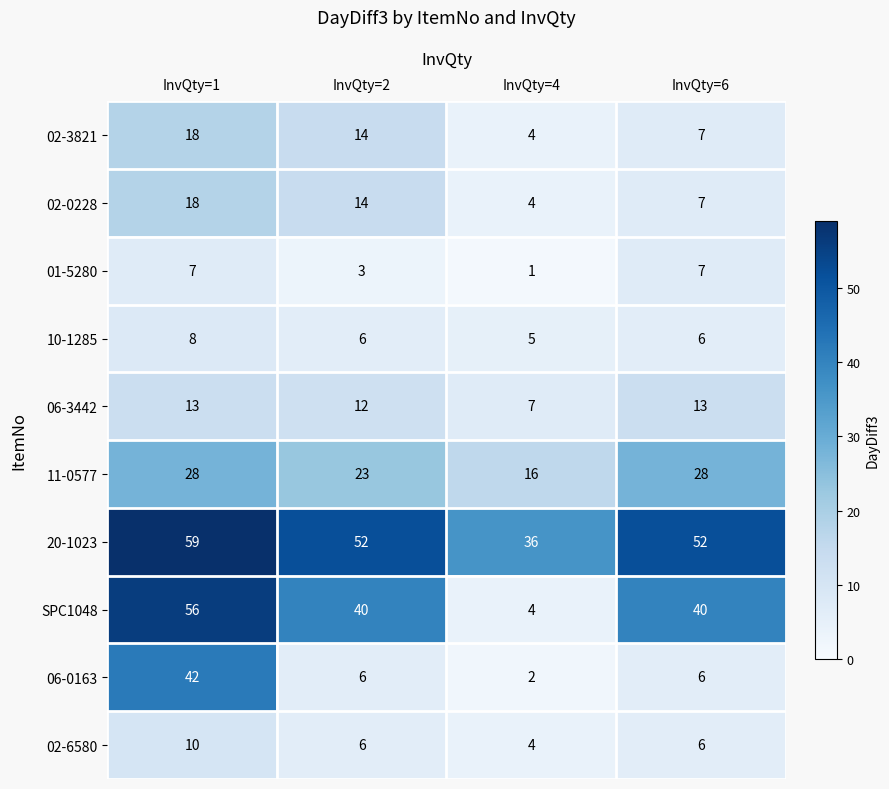

How many 20-1023 values are between 52 and 59?

3